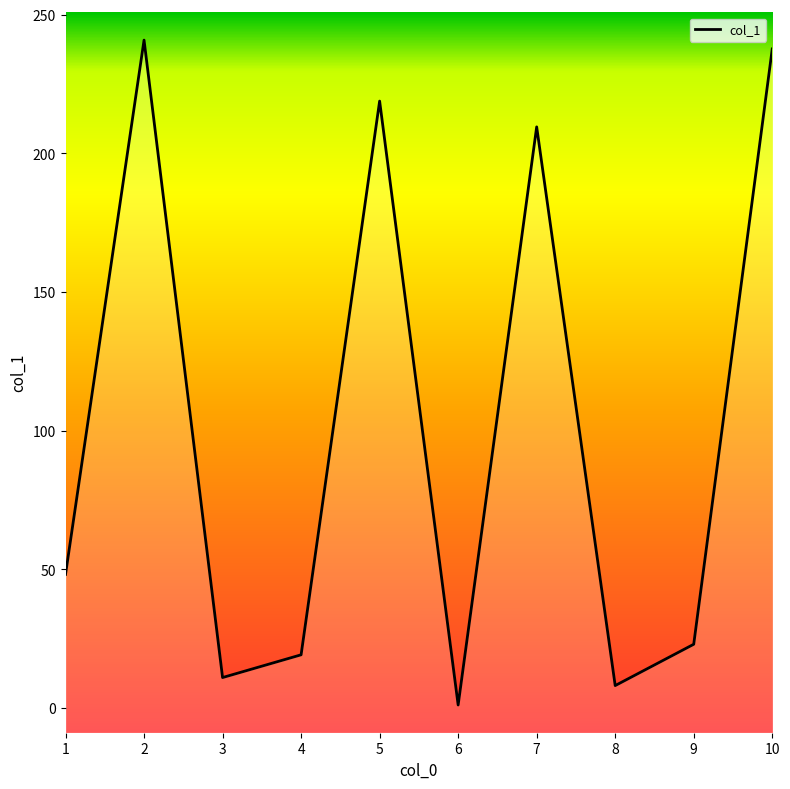

Reading right to left, extract all data points from this chart.

237.7	23.0	8.1	209.6	1.1	218.9	19.2	11.0	240.9	48.2